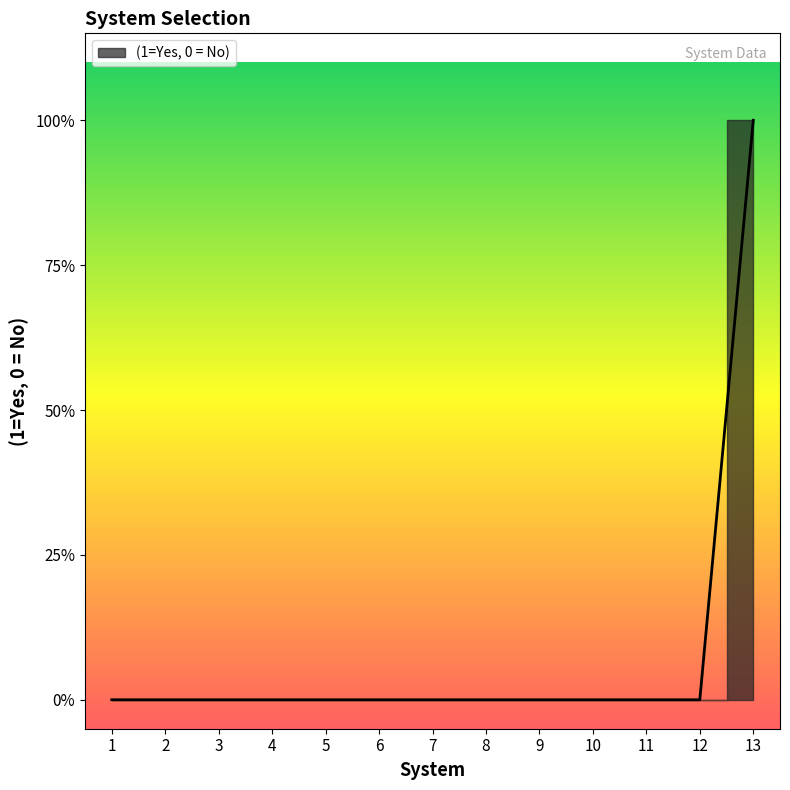

Count the number of categories in the chart.

13